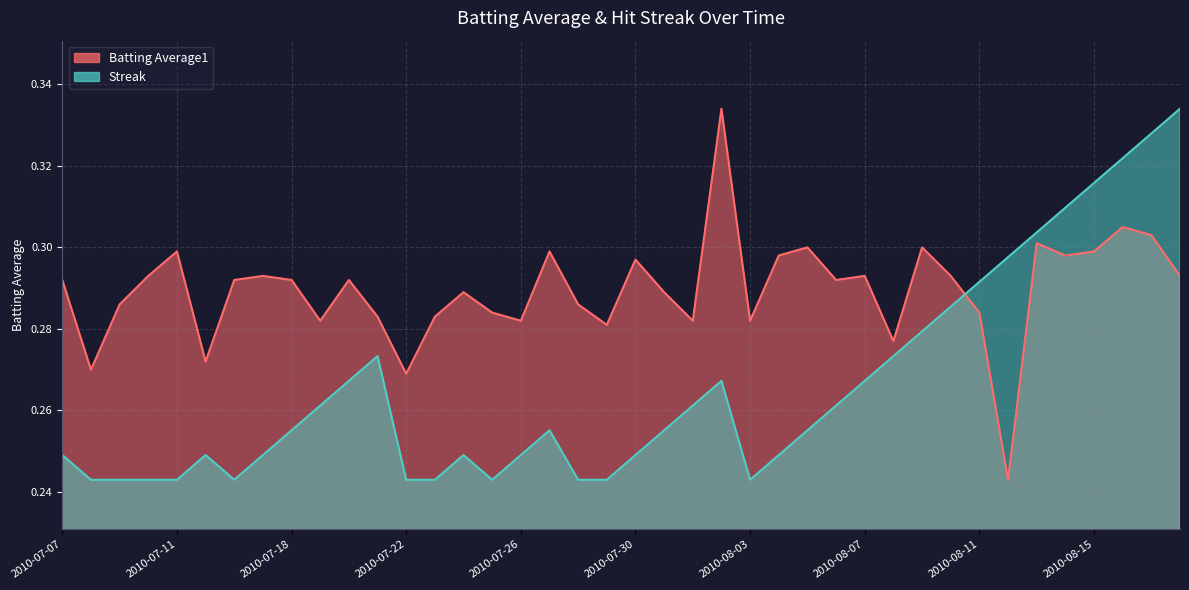

Between 2010-08-03 and 2010-08-12, which series saw the biggest shift?

Streak